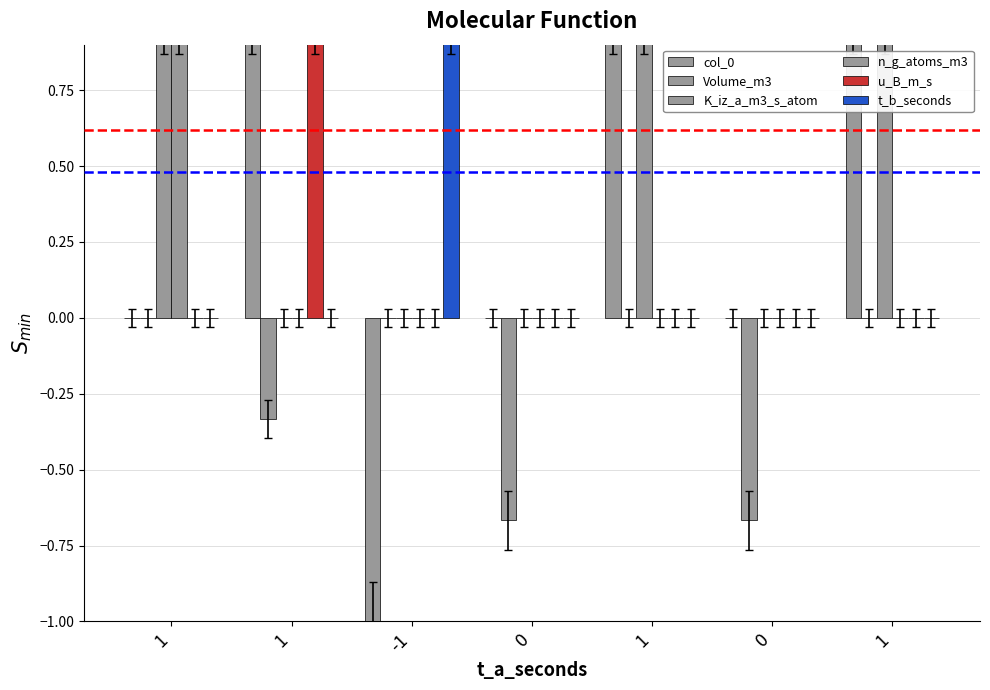

Between 1 and 1, which is larger?

1